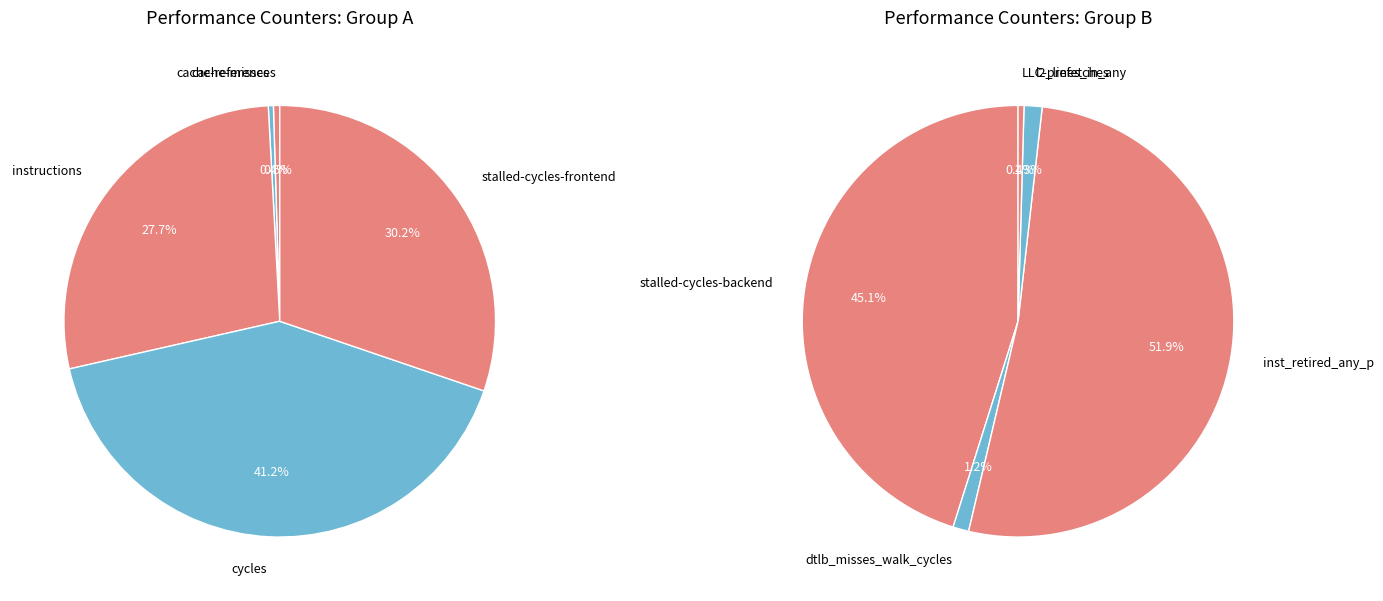

Rank the categories by value from highest to lowest.

cycles, stalled-cycles-frontend, inst_retired_any_p, instructions, stalled-cycles-backend, l2_lines_in_any, dtlb_misses_walk_cycles, cache-references, cache-misses, LLC-prefetches